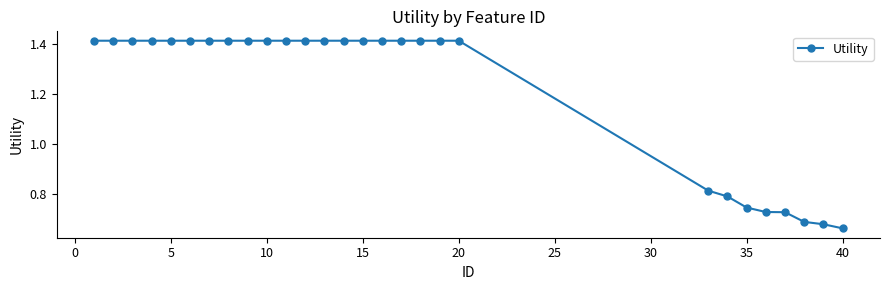

Count the values in the range 0 to 1.

8